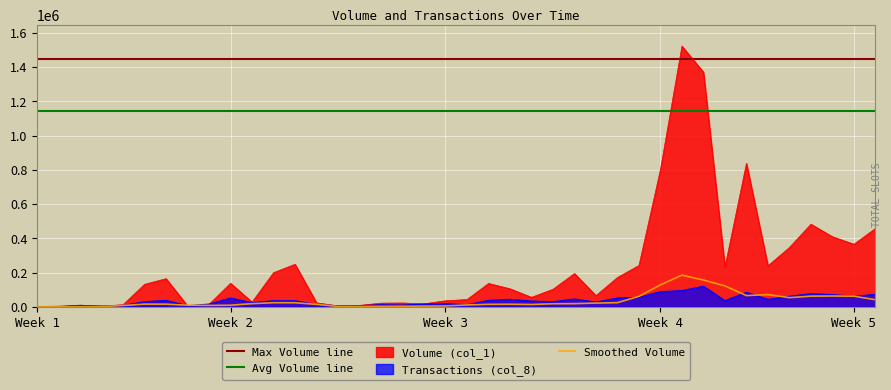

True or false: Volume (col_1) and Transactions (col_8) cross at least once.

True